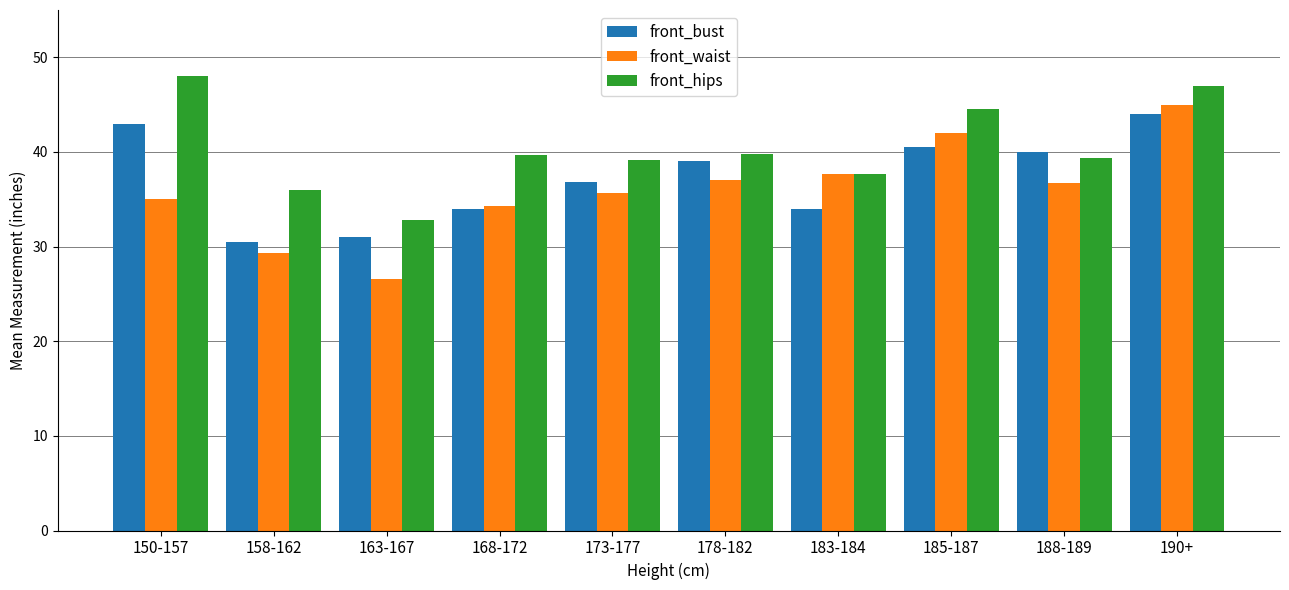

Which series has the largest total across all categories?

front_hips